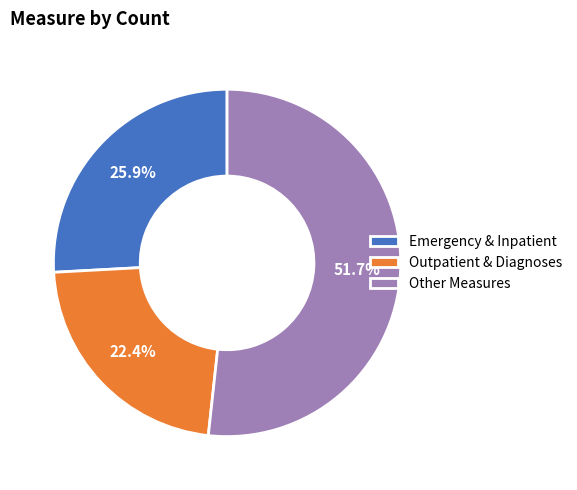

Count the number of slices in the pie.

3